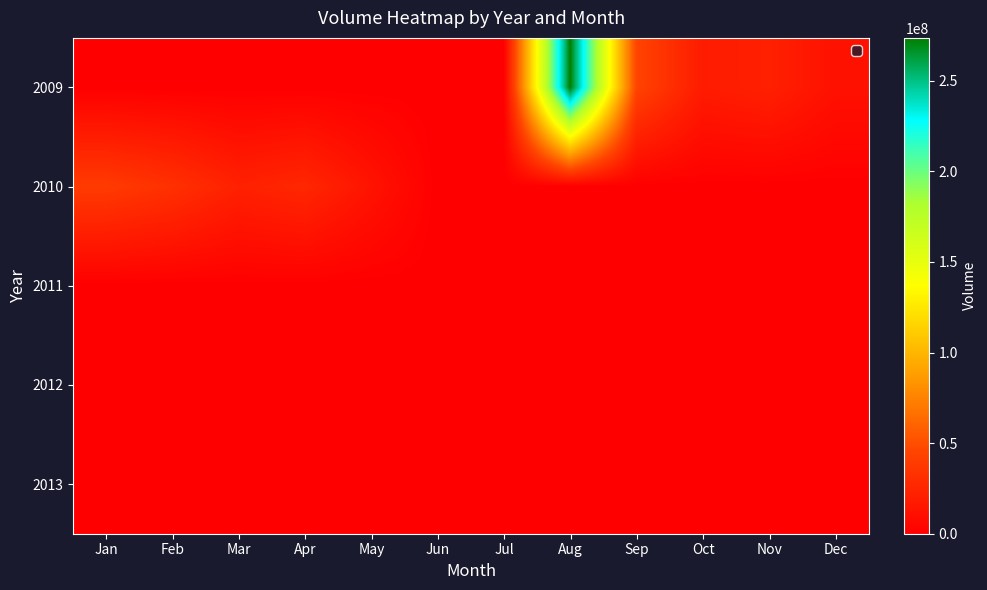

Which has a higher value, Mar or Sep?

Sep